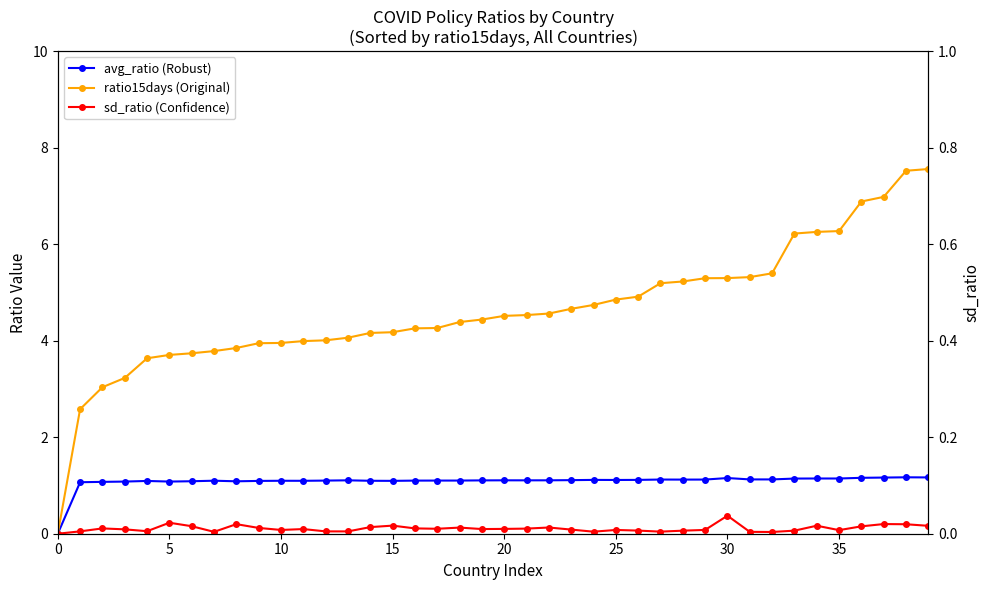

Does the chart have visible grid lines?

No